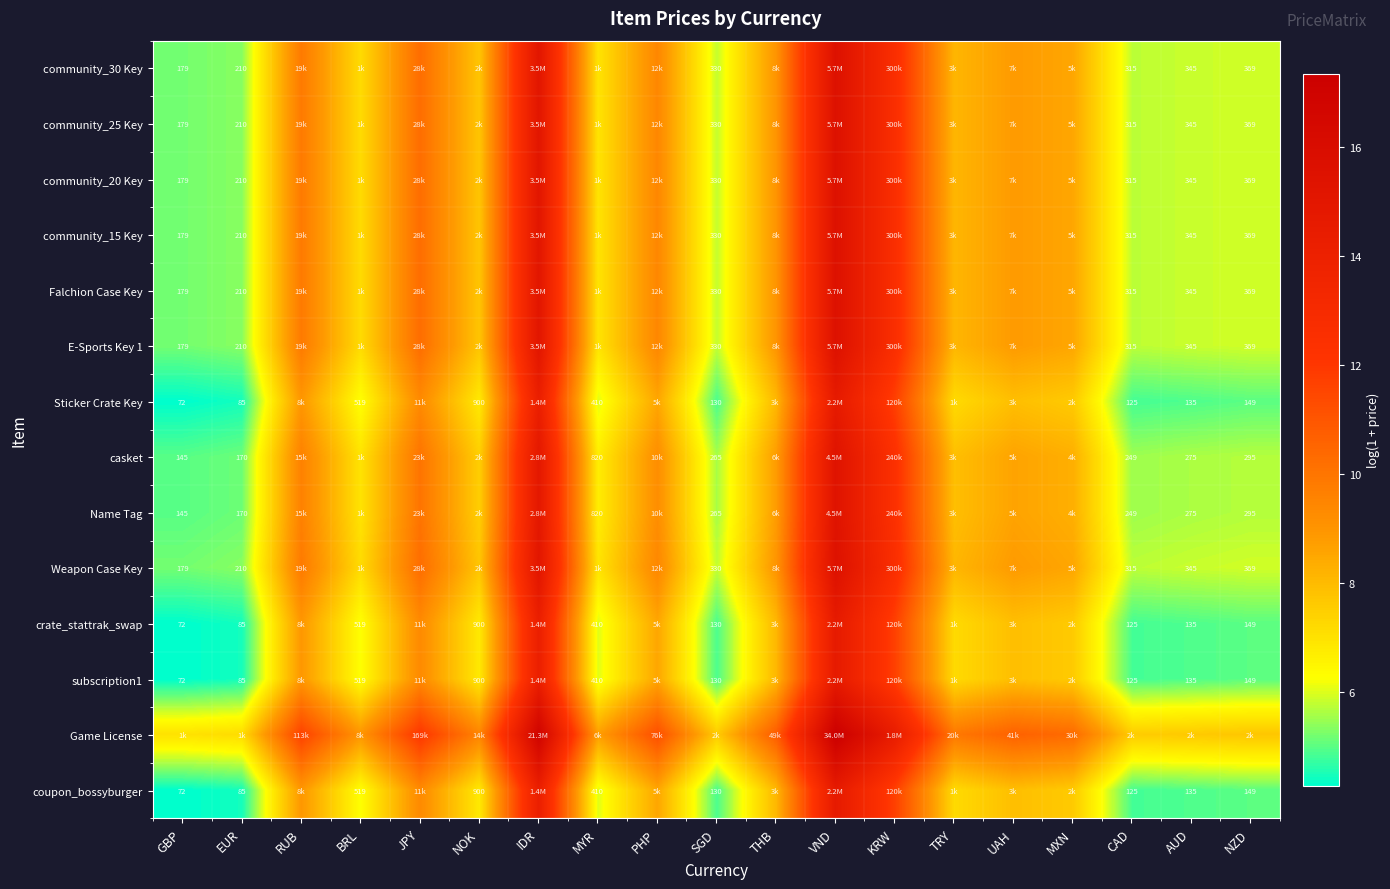

Which series has the largest total across all categories?

Game License